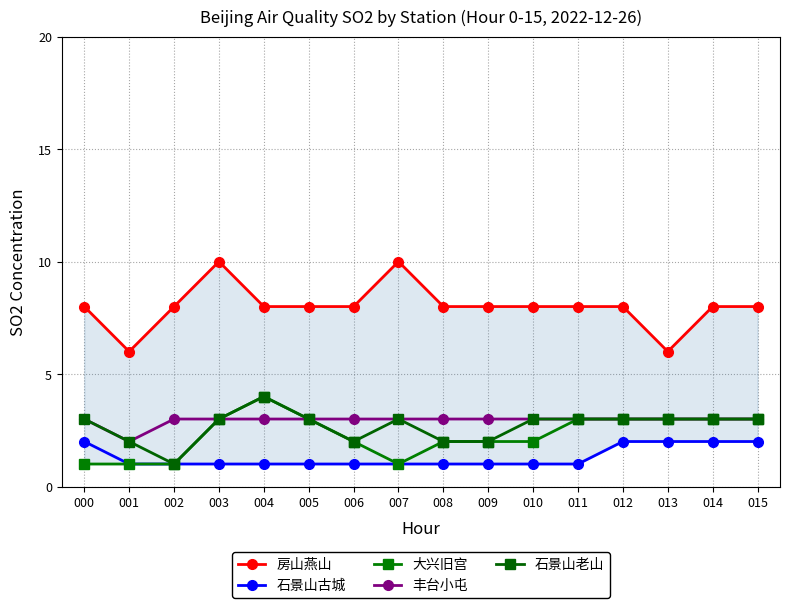

True or false: 石景山老山 and 房山燕山 intersect in this chart.

False